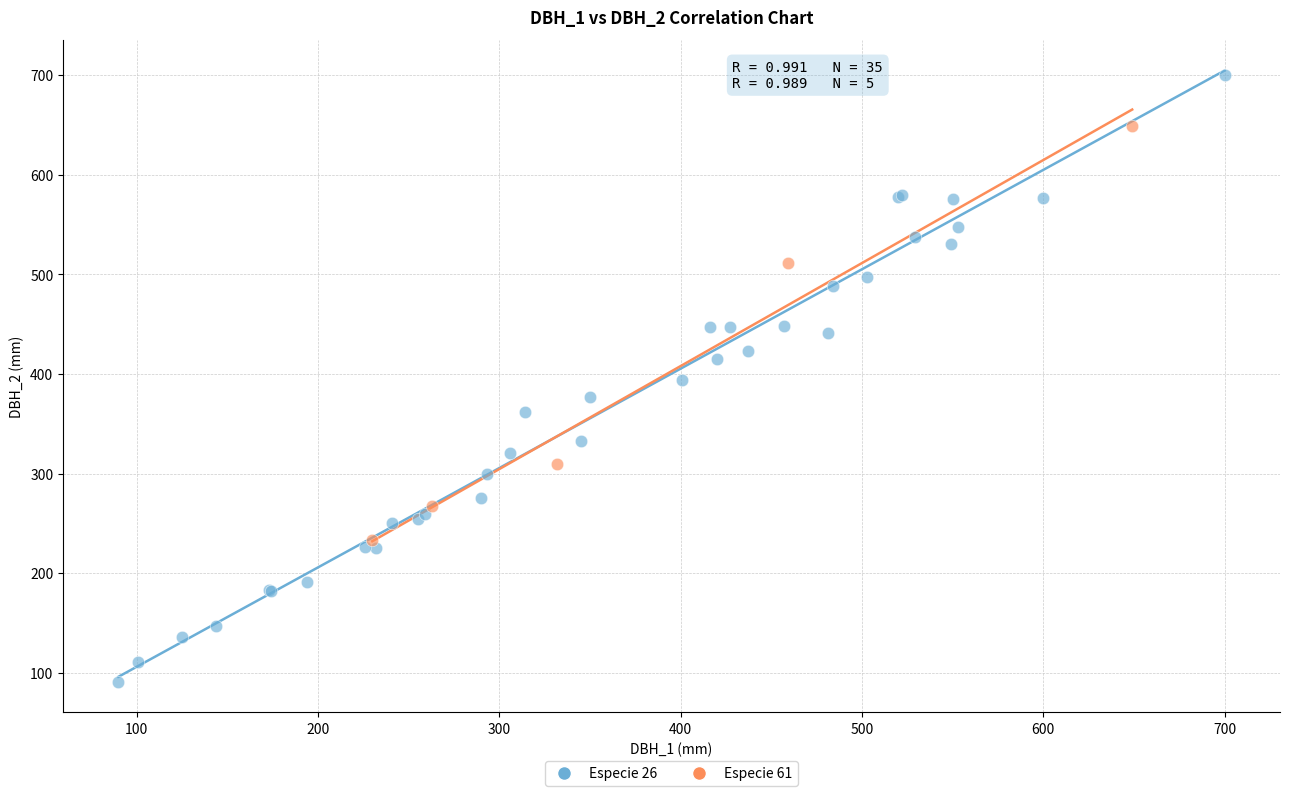

Which series reaches the minimum Y coordinate?

Especie 26